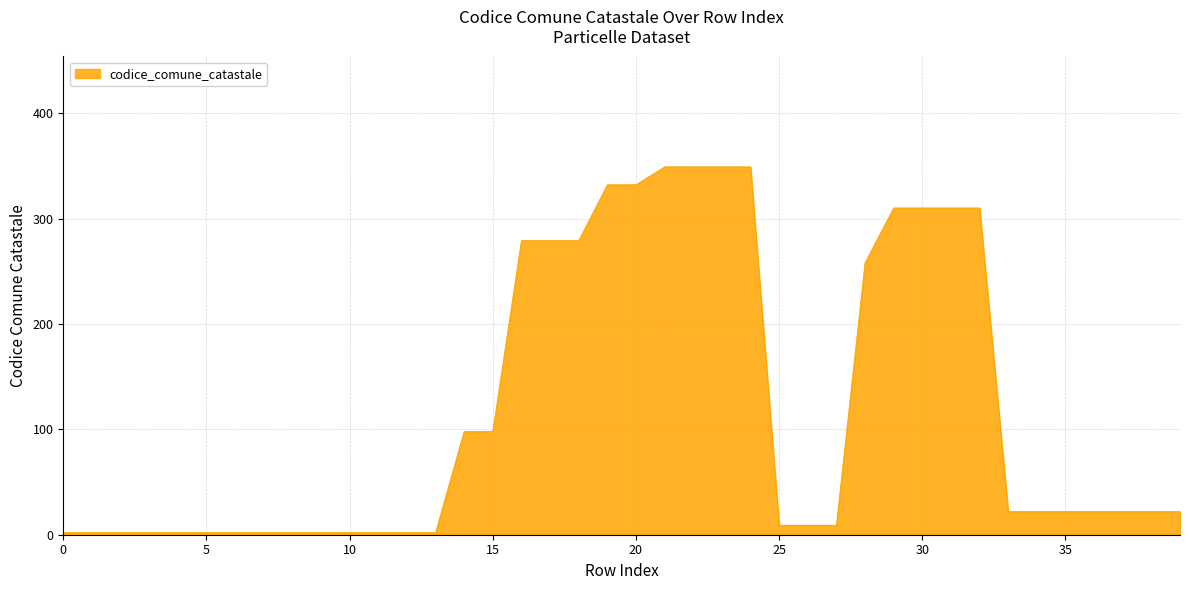

What is the maximum value shown in the chart?

349